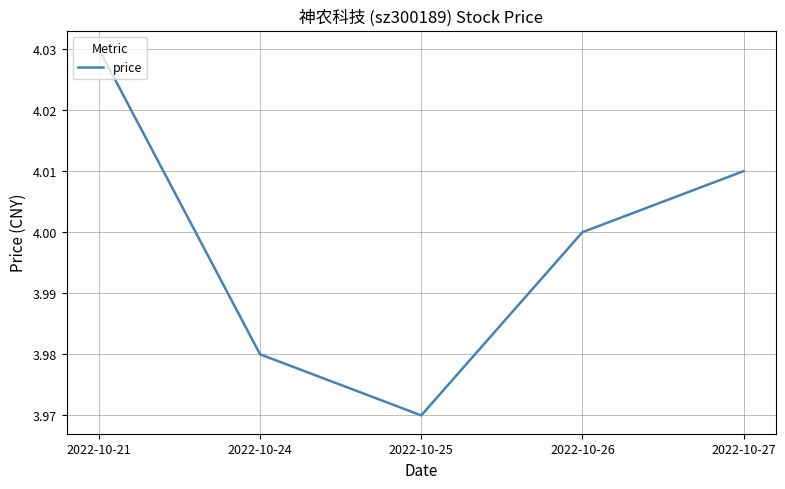

Which category has the lowest value across all series?

2022-10-25